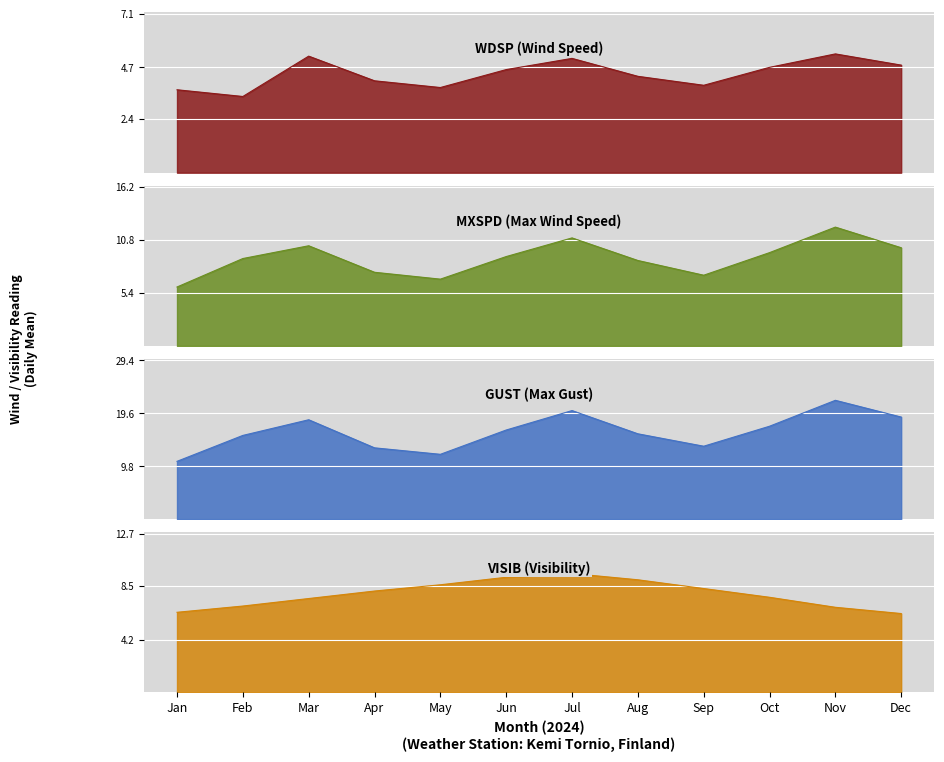

Which series has the largest total across all categories?

GUST